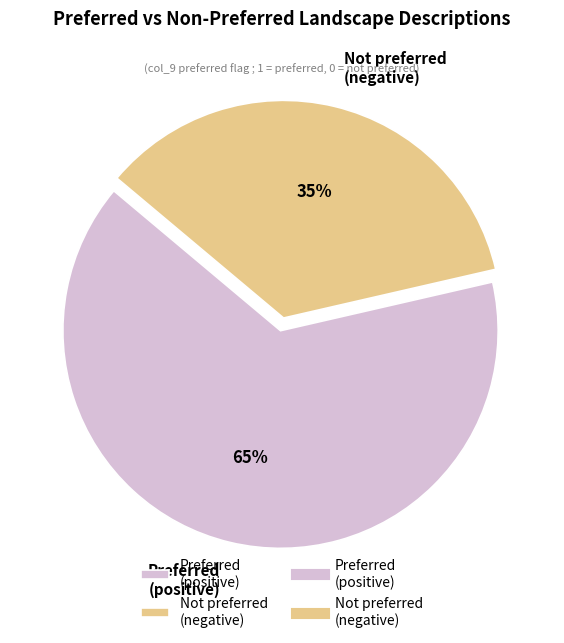

How many segments does this pie chart have?

2